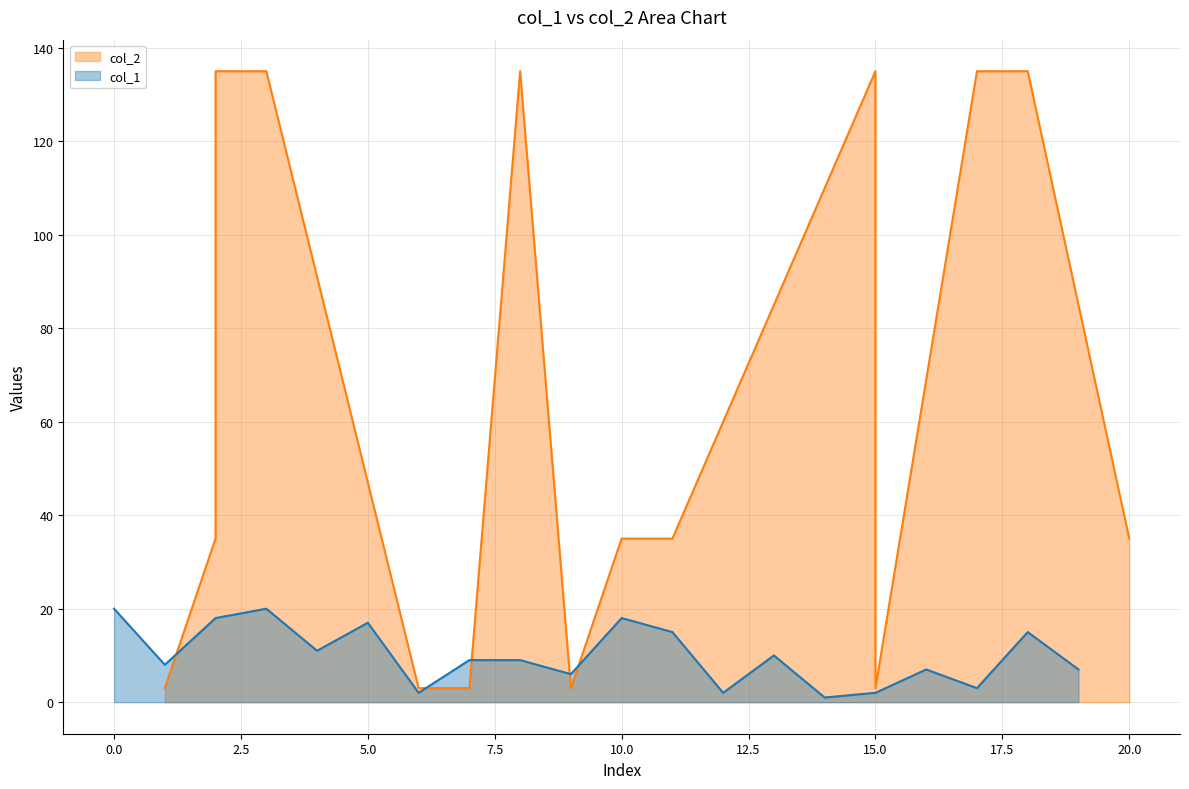

What is the sum of the values at V9 and V14?

19